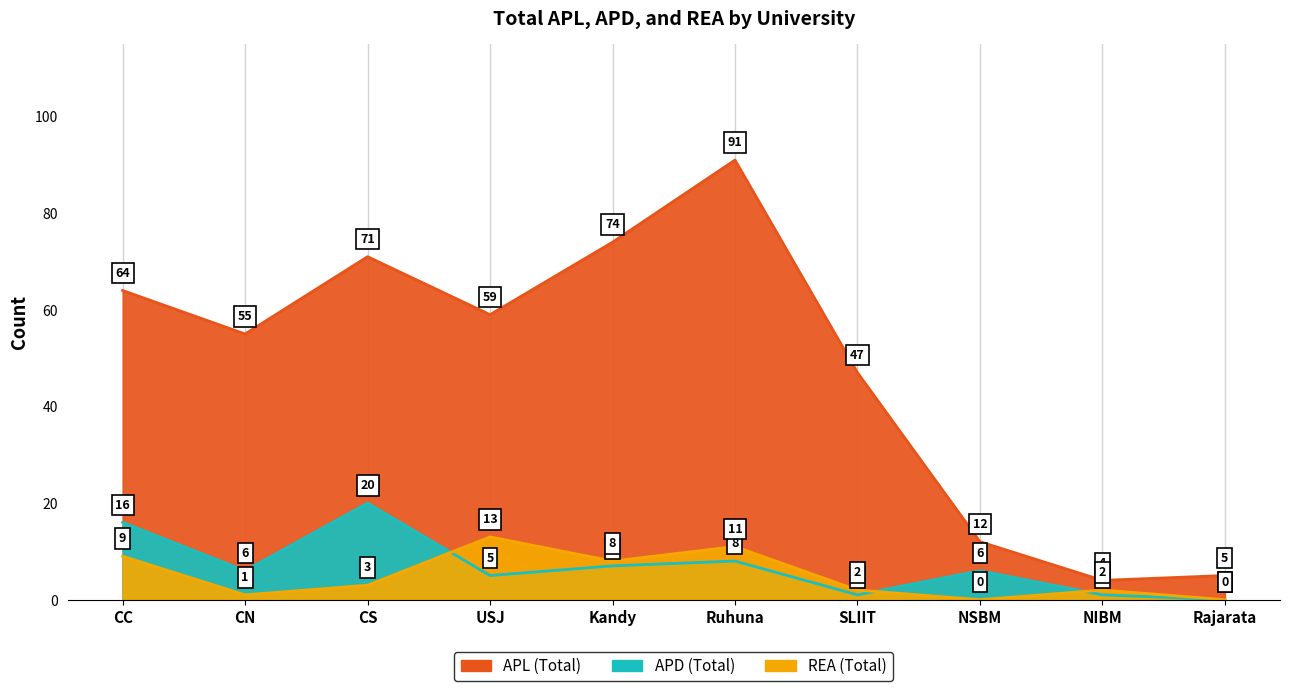

At which category is the sum across all series the highest?

Ruhuna